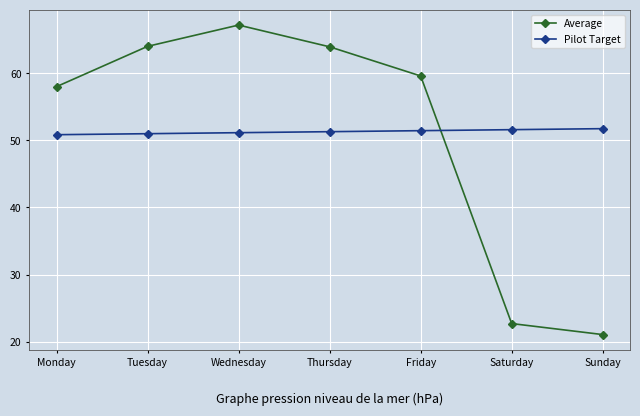

What is the minimum value for Pilot Target?

50.8